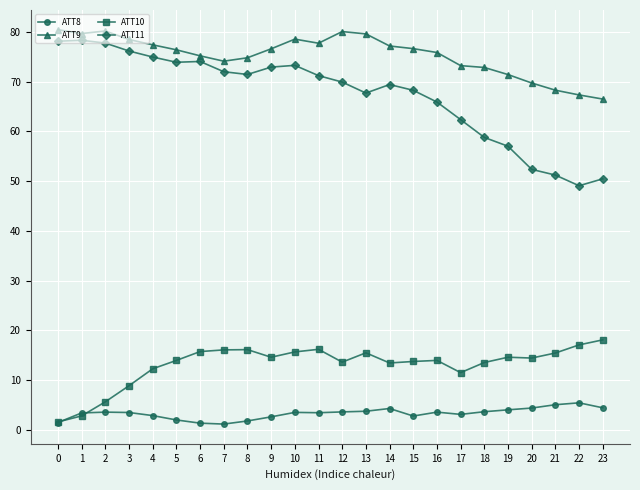

How many lines are shown in the chart?

4